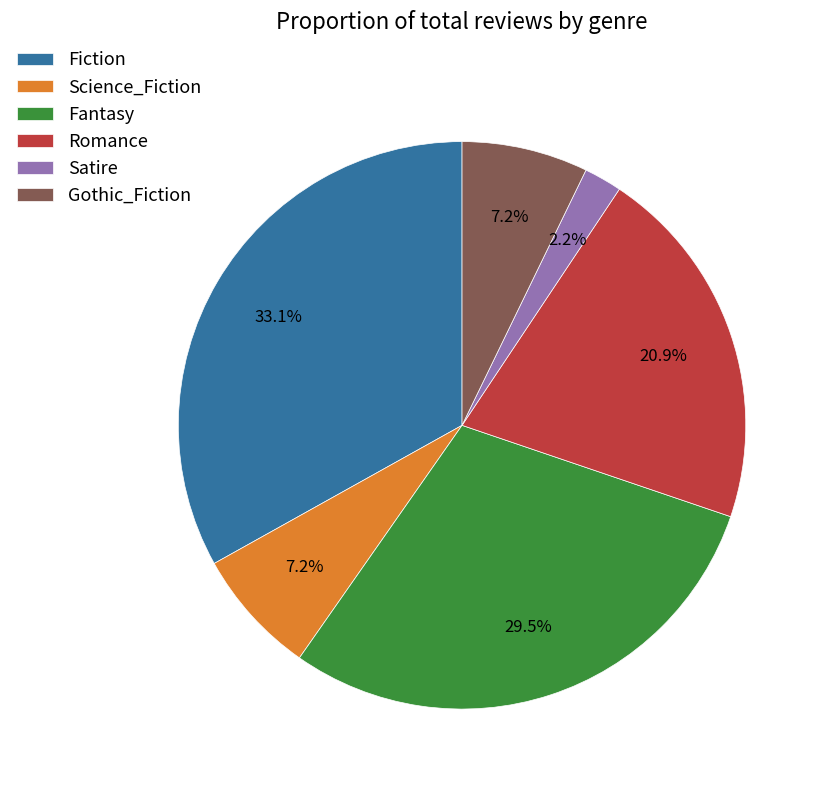

Between Fiction and Gothic_Fiction, which is larger?

Fiction